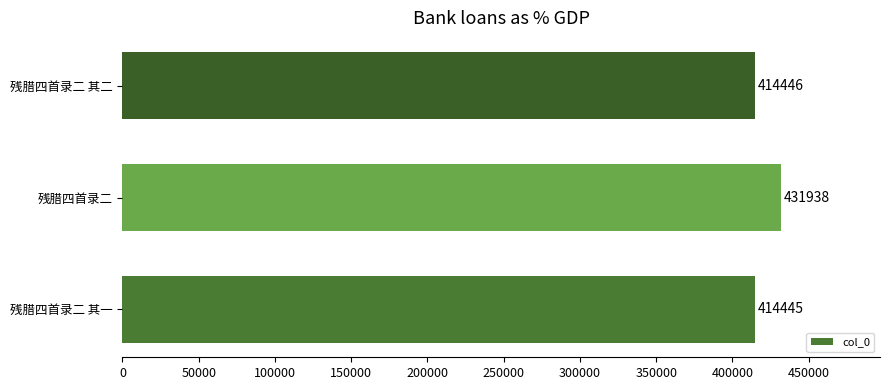

The value at 残腊四首录二 其二 is 414446. True or false?

True